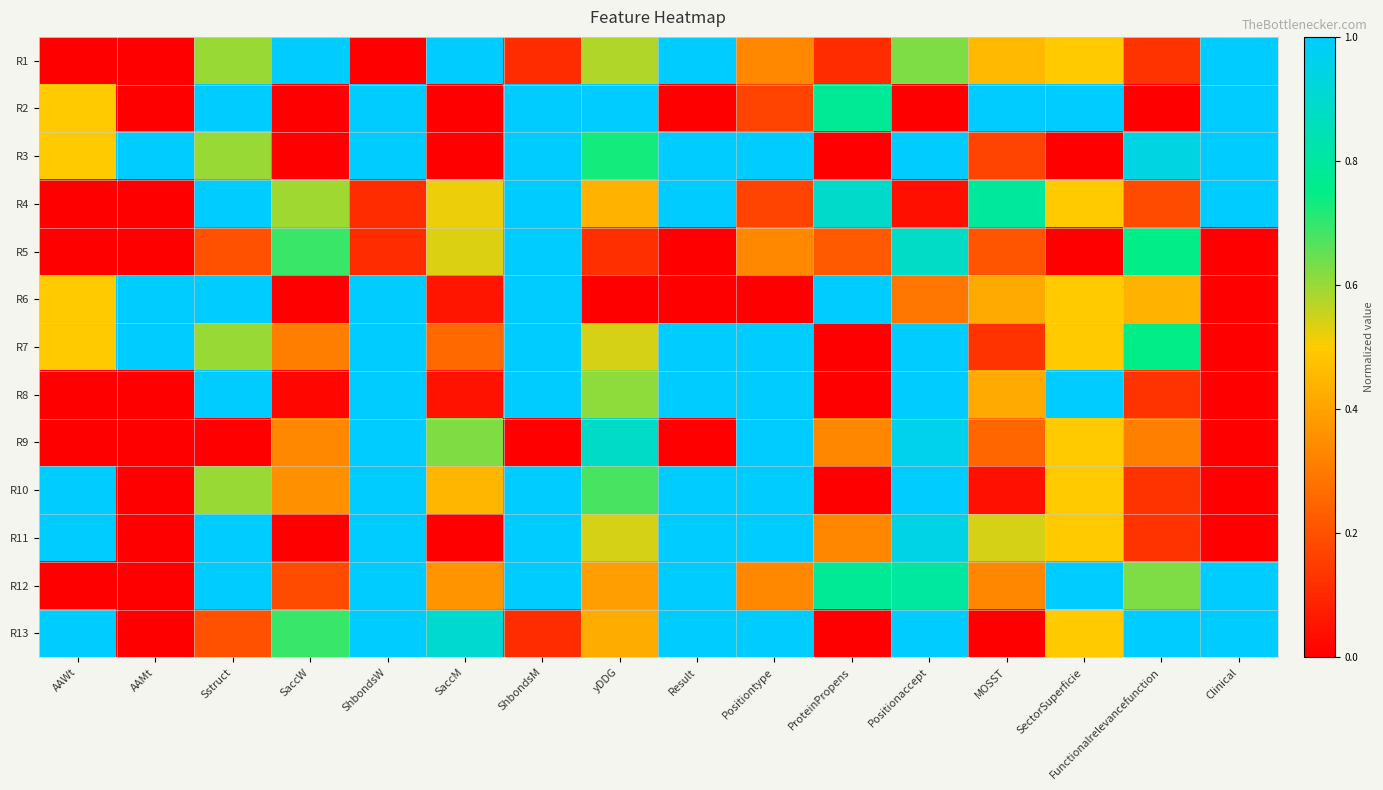

Reading left to right, list all the values displayed in this chart.

R1: AAWt=0.0	AAMt=0.0	Sstruct=0.6	SaccW=1.0	ShbondsW=0.0	SaccM=1.0	ShbondsM=0.1	yDDG=0.6	Result=1.0	Positiontype=0.3	ProteinPropens=0.1	Positionaccept=0.6	MOSST=0.5	SectorSuperficie=0.5	Functionalrelevancefunction=0.1	Clinical=1.0
R2: AAWt=0.5	AAMt=0.0	Sstruct=1.0	SaccW=0.0	ShbondsW=1.0	SaccM=0.0	ShbondsM=1.0	yDDG=1.0	Result=0.0	Positiontype=0.2	ProteinPropens=0.8	Positionaccept=0.0	MOSST=1.0	SectorSuperficie=1.0	Functionalrelevancefunction=0.0	Clinical=1.0
R3: AAWt=0.5	AAMt=1.0	Sstruct=0.6	SaccW=0.0	ShbondsW=1.0	SaccM=0.0	ShbondsM=1.0	yDDG=0.7	Result=1.0	Positiontype=1.0	ProteinPropens=0.0	Positionaccept=1.0	MOSST=0.2	SectorSuperficie=0.0	Functionalrelevancefunction=0.9	Clinical=1.0
R4: AAWt=0.0	AAMt=0.0	Sstruct=1.0	SaccW=0.6	ShbondsW=0.1	SaccM=0.5	ShbondsM=1.0	yDDG=0.4	Result=1.0	Positiontype=0.2	ProteinPropens=0.9	Positionaccept=0.0	MOSST=0.8	SectorSuperficie=0.5	Functionalrelevancefunction=0.2	Clinical=1.0
R5: AAWt=0.0	AAMt=0.0	Sstruct=0.2	SaccW=0.7	ShbondsW=0.1	SaccM=0.5	ShbondsM=1.0	yDDG=0.1	Result=0.0	Positiontype=0.3	ProteinPropens=0.2	Positionaccept=0.9	MOSST=0.2	SectorSuperficie=0.0	Functionalrelevancefunction=0.7	Clinical=0.0
R6: AAWt=0.5	AAMt=1.0	Sstruct=1.0	SaccW=0.0	ShbondsW=1.0	SaccM=0.1	ShbondsM=1.0	yDDG=0.0	Result=0.0	Positiontype=0.0	ProteinPropens=1.0	Positionaccept=0.3	MOSST=0.4	SectorSuperficie=0.5	Functionalrelevancefunction=0.4	Clinical=0.0
R7: AAWt=0.5	AAMt=1.0	Sstruct=0.6	SaccW=0.3	ShbondsW=1.0	SaccM=0.3	ShbondsM=1.0	yDDG=0.5	Result=1.0	Positiontype=1.0	ProteinPropens=0.0	Positionaccept=1.0	MOSST=0.1	SectorSuperficie=0.5	Functionalrelevancefunction=0.7	Clinical=0.0
R8: AAWt=0.0	AAMt=0.0	Sstruct=1.0	SaccW=0.0	ShbondsW=1.0	SaccM=0.0	ShbondsM=1.0	yDDG=0.6	Result=1.0	Positiontype=1.0	ProteinPropens=0.0	Positionaccept=1.0	MOSST=0.4	SectorSuperficie=1.0	Functionalrelevancefunction=0.1	Clinical=0.0
R9: AAWt=0.0	AAMt=0.0	Sstruct=0.0	SaccW=0.3	ShbondsW=1.0	SaccM=0.6	ShbondsM=0.0	yDDG=0.9	Result=0.0	Positiontype=1.0	ProteinPropens=0.3	Positionaccept=1.0	MOSST=0.2	SectorSuperficie=0.5	Functionalrelevancefunction=0.3	Clinical=0.0
R10: AAWt=1.0	AAMt=0.0	Sstruct=0.6	SaccW=0.4	ShbondsW=1.0	SaccM=0.4	ShbondsM=1.0	yDDG=0.7	Result=1.0	Positiontype=1.0	ProteinPropens=0.0	Positionaccept=1.0	MOSST=0.0	SectorSuperficie=0.5	Functionalrelevancefunction=0.1	Clinical=0.0
R11: AAWt=1.0	AAMt=0.0	Sstruct=1.0	SaccW=0.0	ShbondsW=1.0	SaccM=0.0	ShbondsM=1.0	yDDG=0.5	Result=1.0	Positiontype=1.0	ProteinPropens=0.3	Positionaccept=0.9	MOSST=0.5	SectorSuperficie=0.5	Functionalrelevancefunction=0.1	Clinical=0.0
R12: AAWt=0.0	AAMt=0.0	Sstruct=1.0	SaccW=0.2	ShbondsW=1.0	SaccM=0.4	ShbondsM=1.0	yDDG=0.4	Result=1.0	Positiontype=0.3	ProteinPropens=0.8	Positionaccept=0.8	MOSST=0.3	SectorSuperficie=1.0	Functionalrelevancefunction=0.6	Clinical=1.0
R13: AAWt=1.0	AAMt=0.0	Sstruct=0.2	SaccW=0.7	ShbondsW=1.0	SaccM=0.9	ShbondsM=0.1	yDDG=0.4	Result=1.0	Positiontype=1.0	ProteinPropens=0.0	Positionaccept=1.0	MOSST=0.0	SectorSuperficie=0.5	Functionalrelevancefunction=1.0	Clinical=1.0